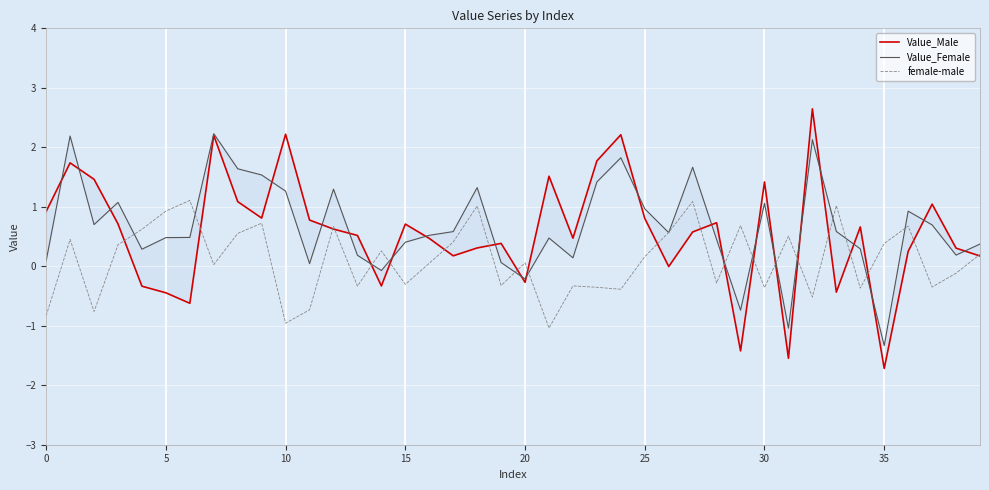

What is the maximum value shown in the chart?

2.6